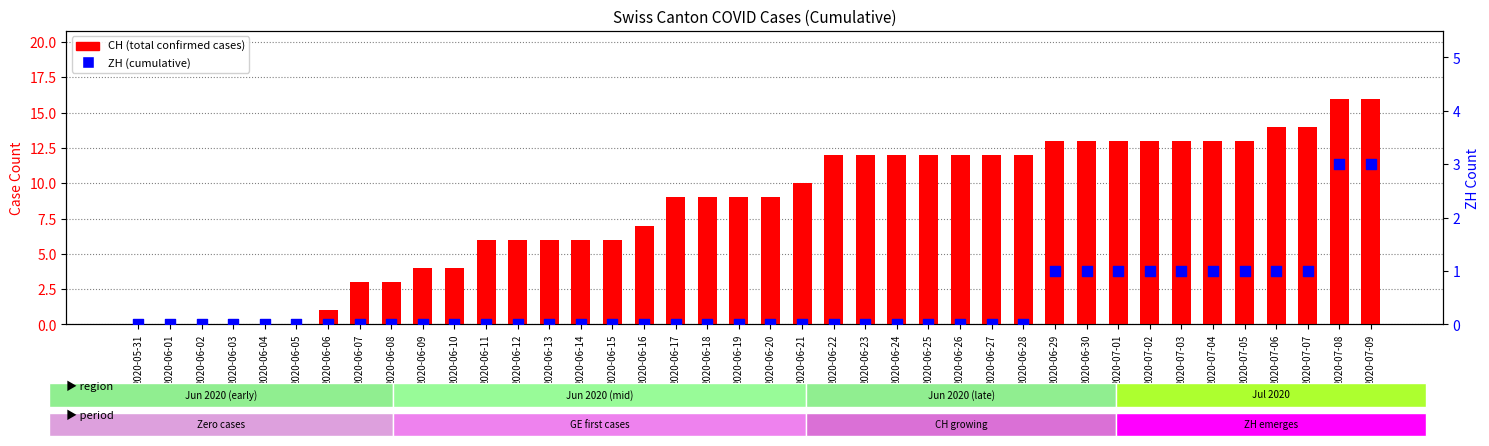

Which series contains the lowest Y value?

CH (total)